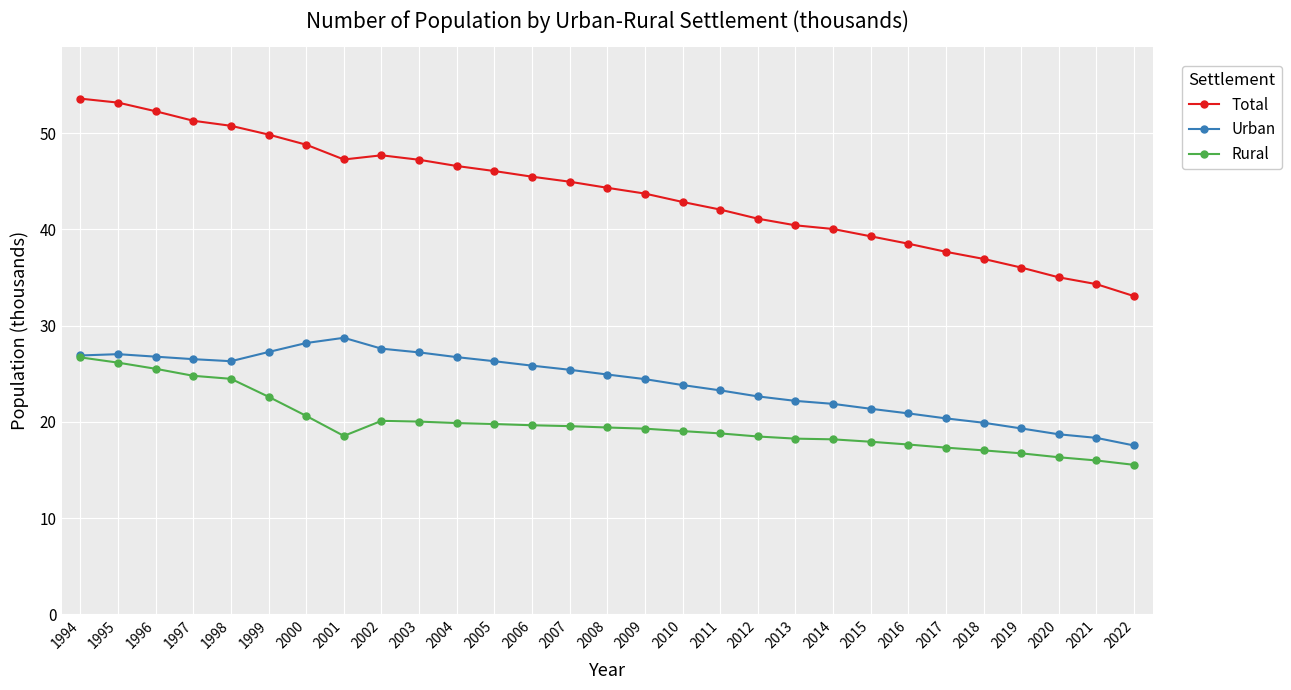

How many lines are shown in the chart?

3